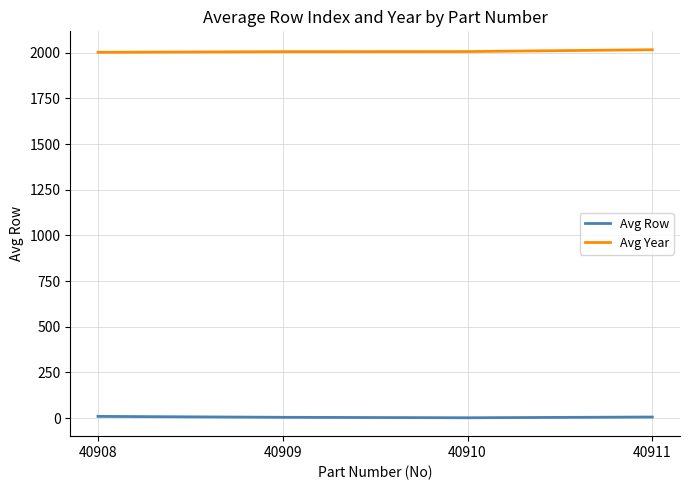

What is the maximum value shown in the chart?

2016.0